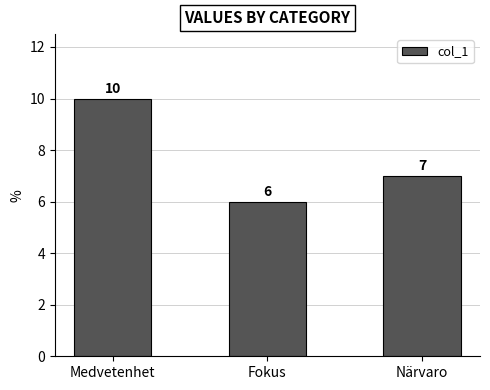

What is the greatest value displayed?

10